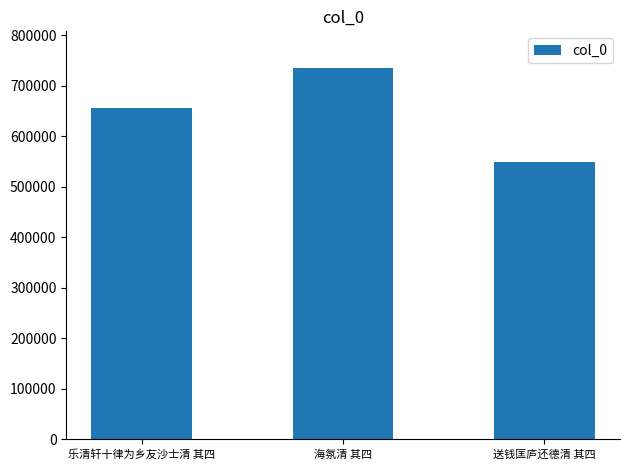

Does the chart contain stacked bars?

No